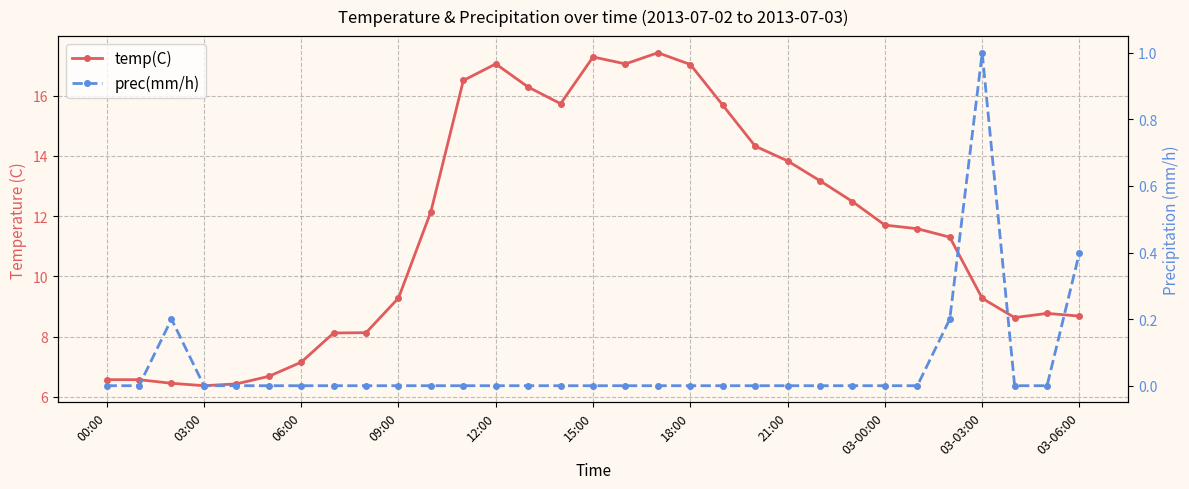

True or false: prec(mm/h) and temp(C) cross at least once.

False